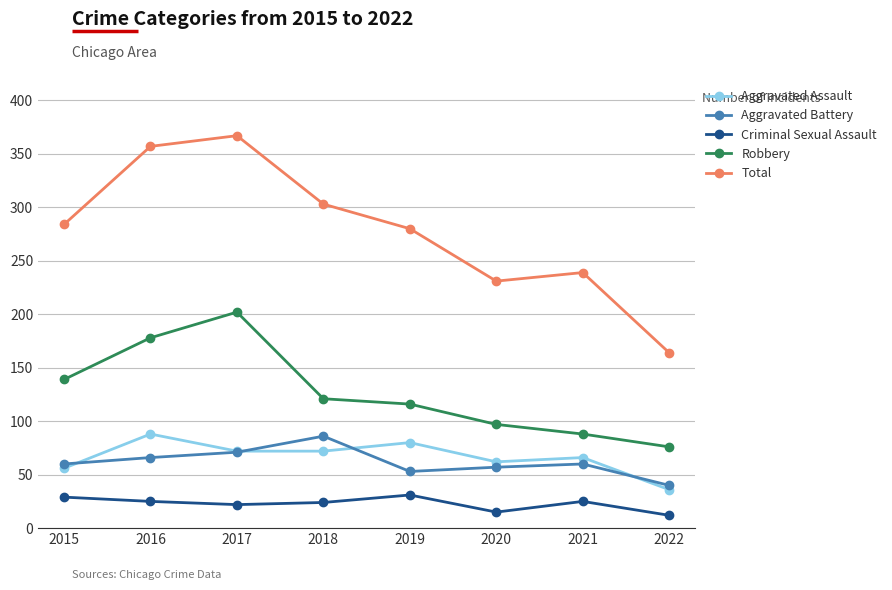

Is the value of Robbery at 2016 greater than the value of Criminal Sexual Assault at 2016?

Yes